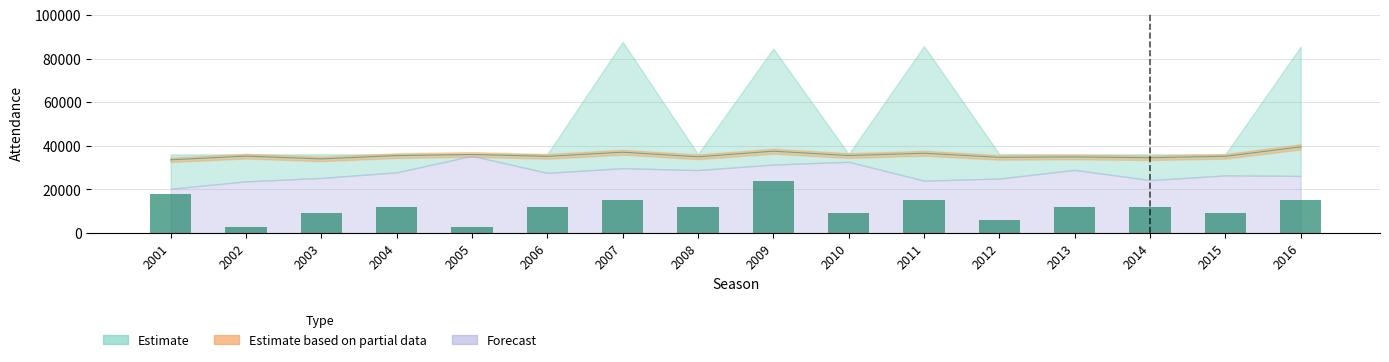

List the labels in order of value, largest first.

2009, 2001, 2007, 2011, 2016, 2004, 2006, 2008, 2013, 2014, 2003, 2010, 2015, 2012, 2002, 2005